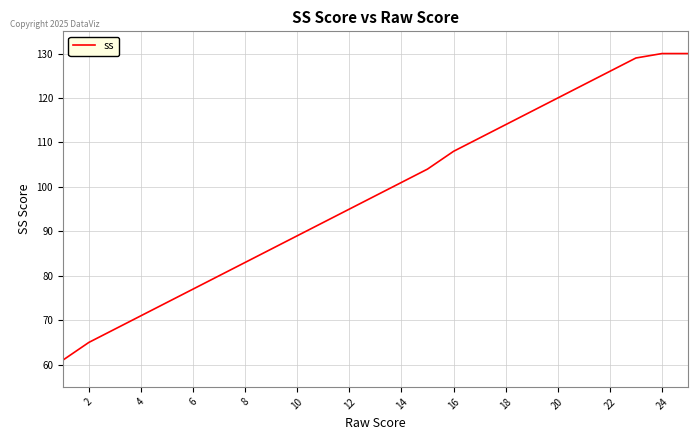

What is the maximum value shown in the chart?

130